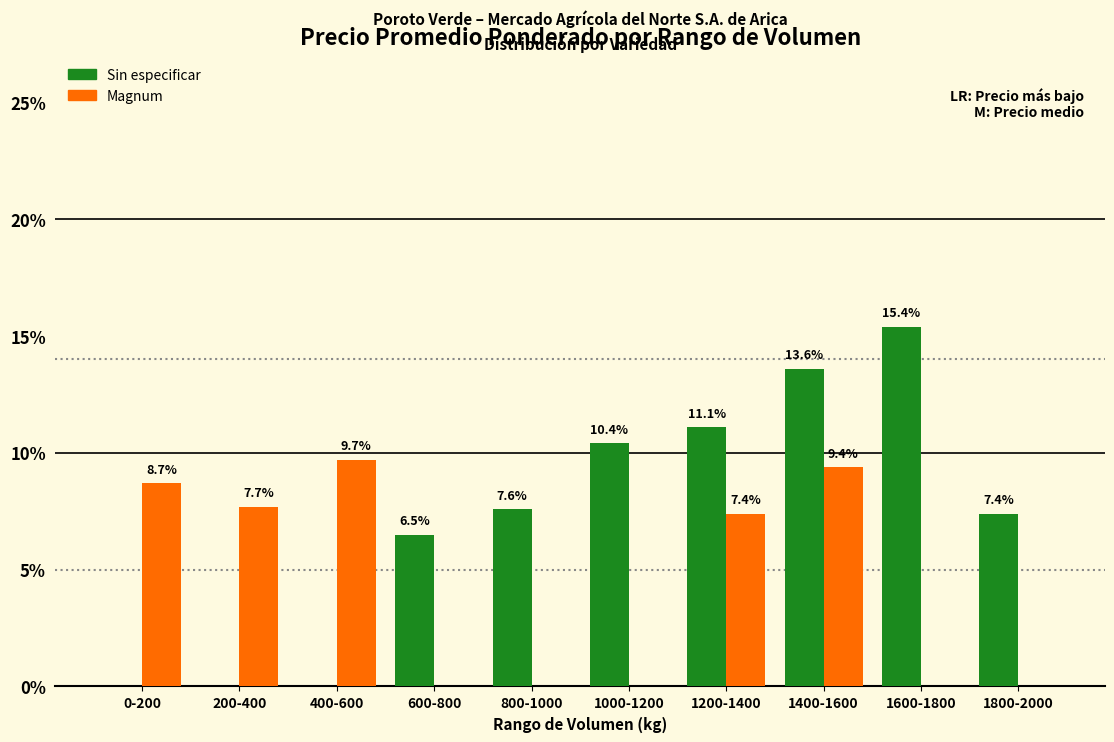

Reading right to left, list all the values displayed in this chart.

Sin especificar: 1800-2000=7.4	1600-1800=15.4	1400-1600=13.6	1200-1400=11.1	1000-1200=10.4	800-1000=7.6	600-800=6.5	400-600=0.0	200-400=0.0	0-200=0.0
Magnum: 1800-2000=0.0	1600-1800=0.0	1400-1600=9.4	1200-1400=7.4	1000-1200=0.0	800-1000=0.0	600-800=0.0	400-600=9.7	200-400=7.7	0-200=8.7